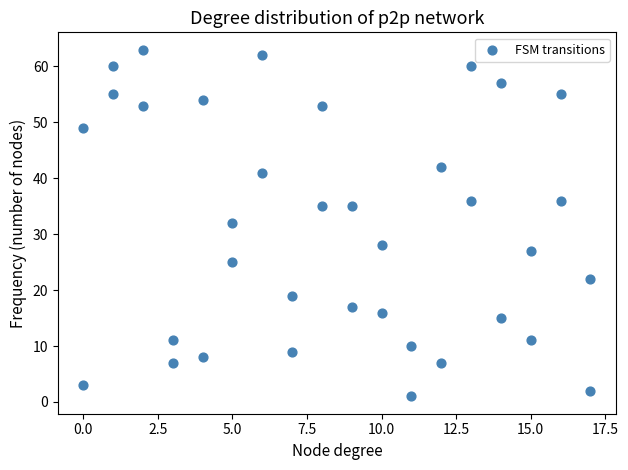

What is the range of X values (max minus min)?

17